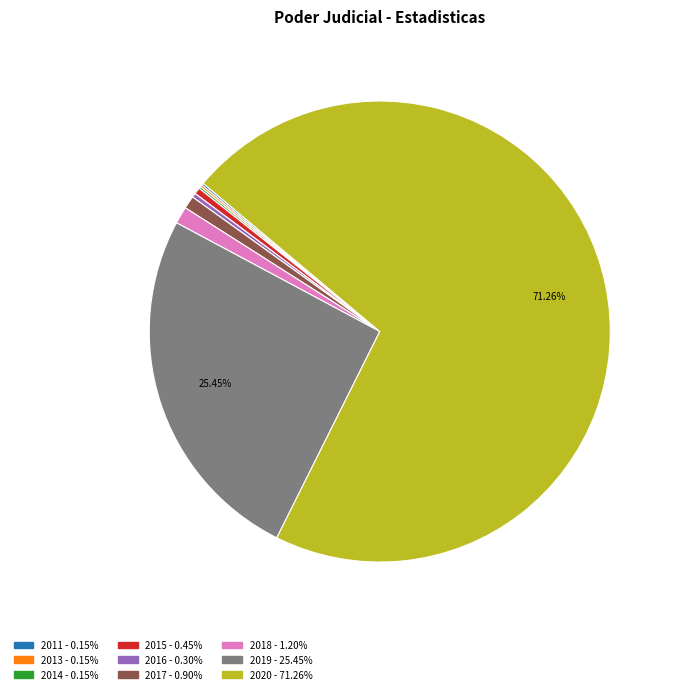

Is 2016 the majority of the pie?

No